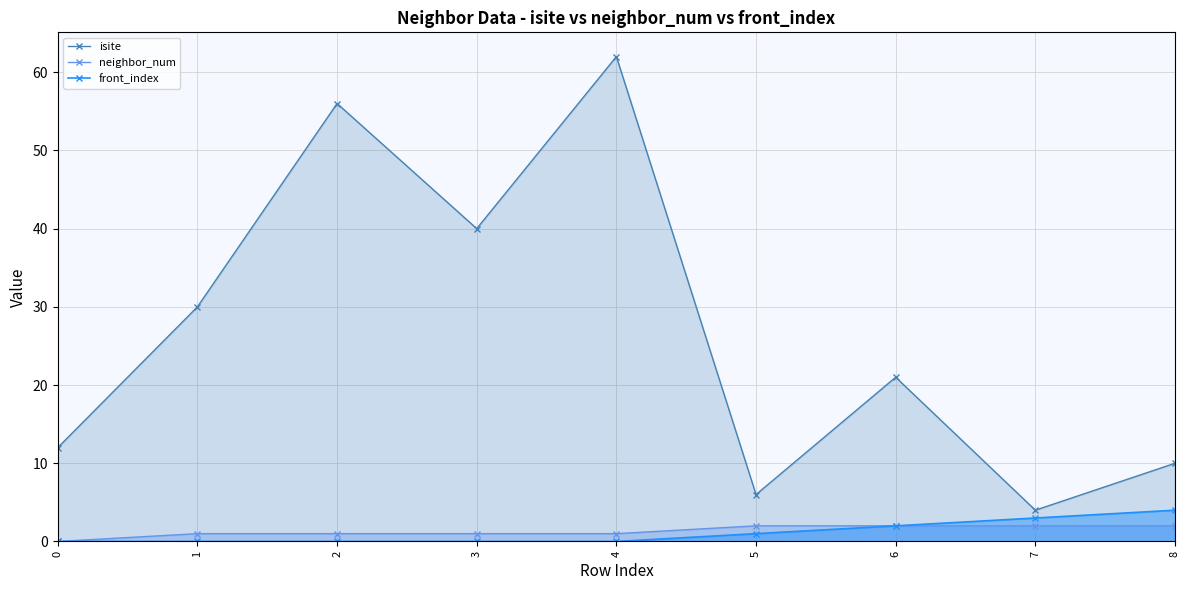

At 3, list the series in order from largest to smallest.

isite, neighbor_num, front_index